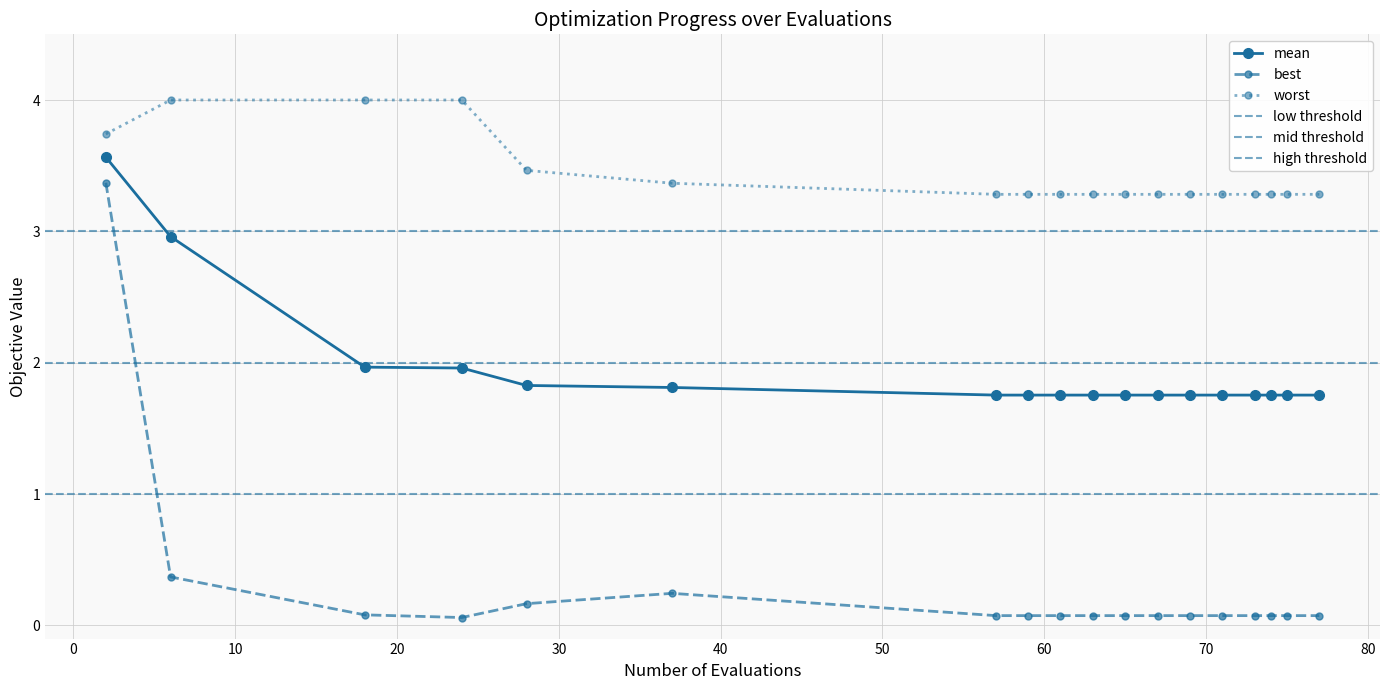

What value does the worst series have at 75?

3.3